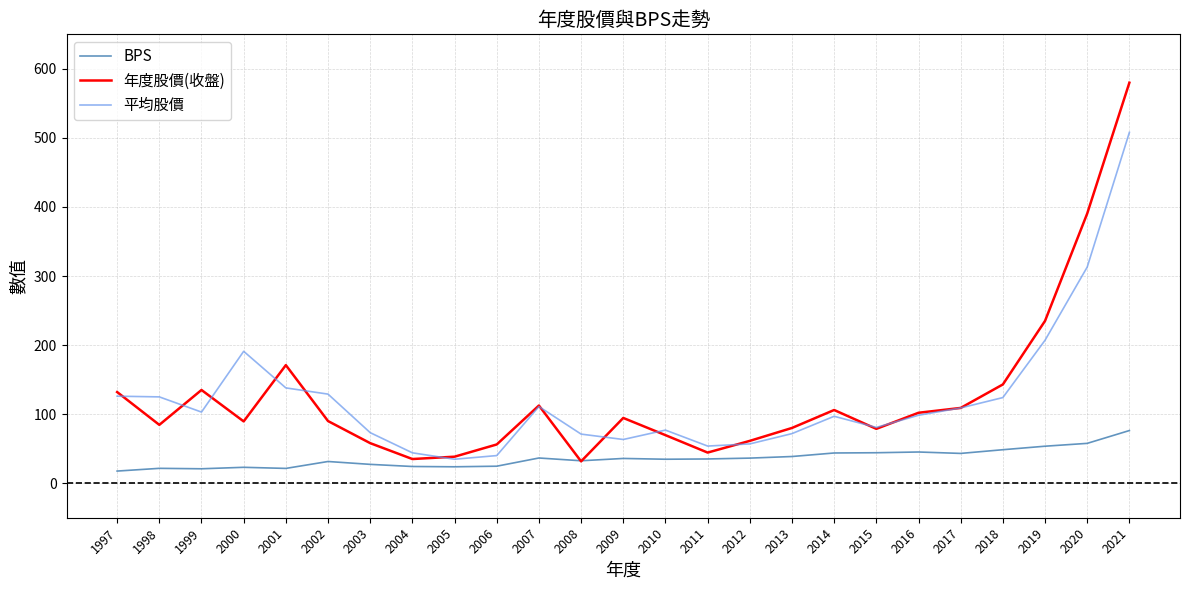

The BPS series shows 70.3 at 2017. True or false?

False